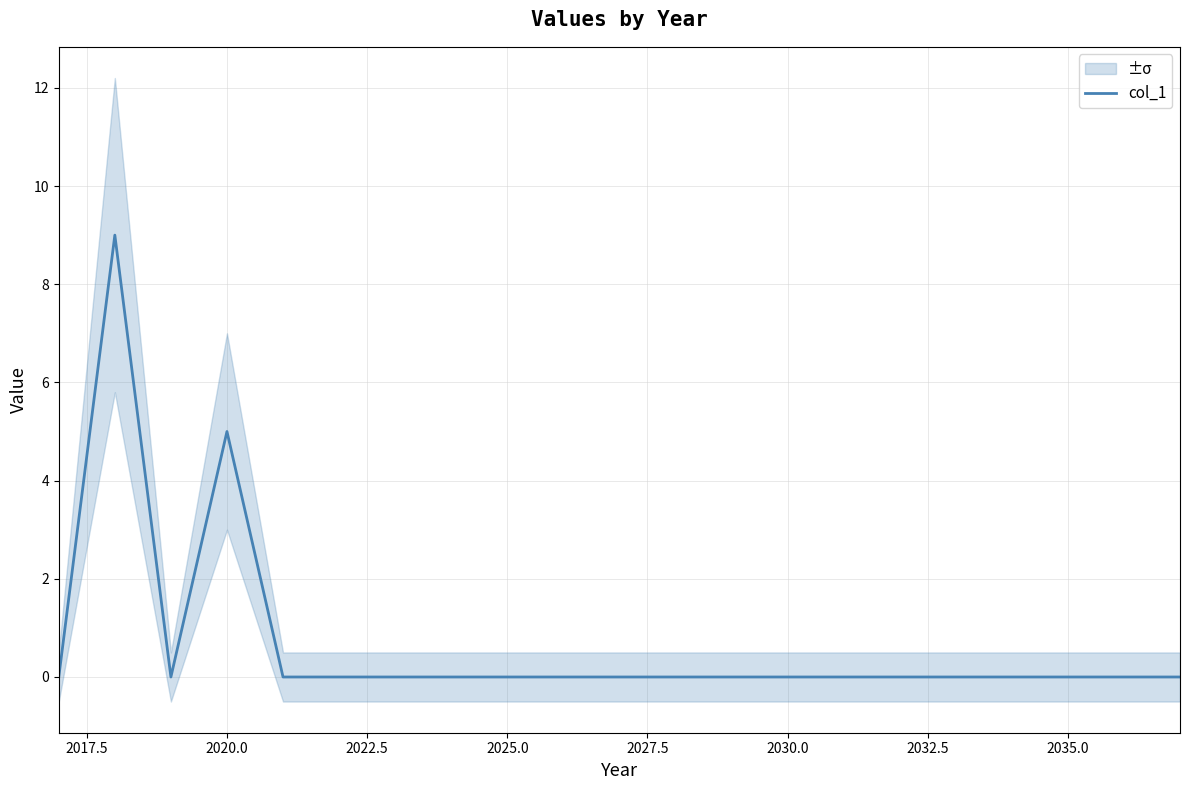

The value of col_1 at 2035.0 is 0. True or false?

True